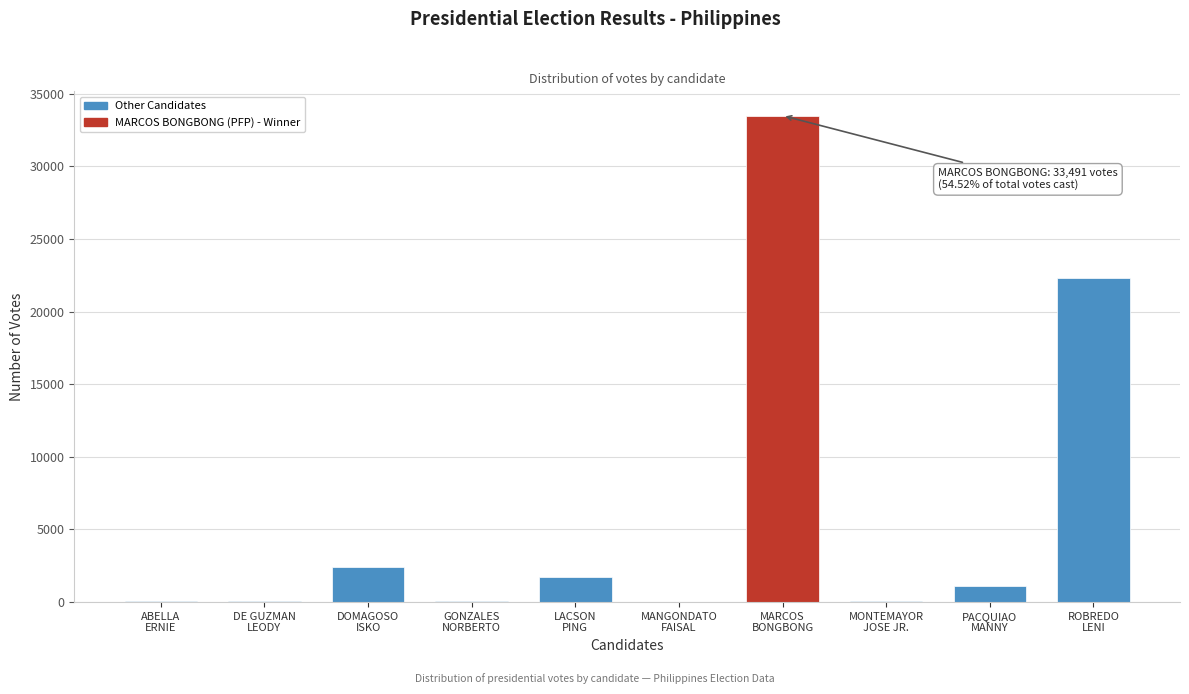

What is the maximum value shown in the chart?

33491